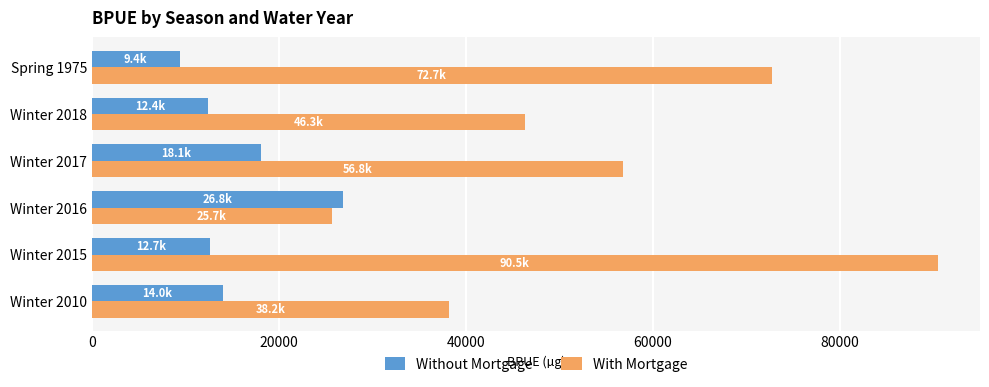

What is the smallest value displayed?

9382.2